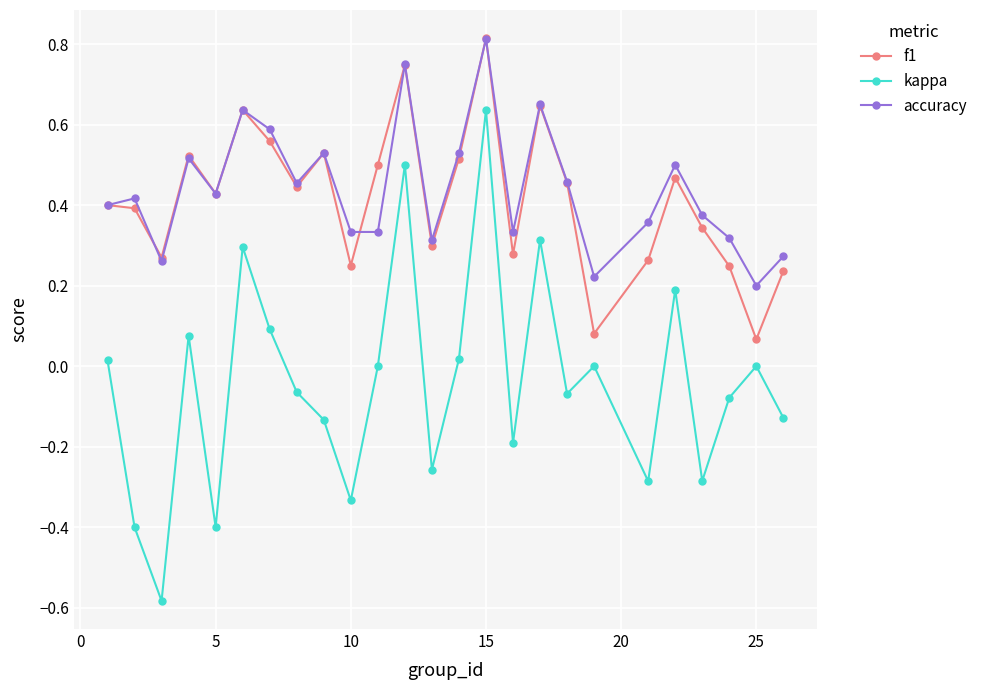

Which series has the largest range (max minus min)?

kappa